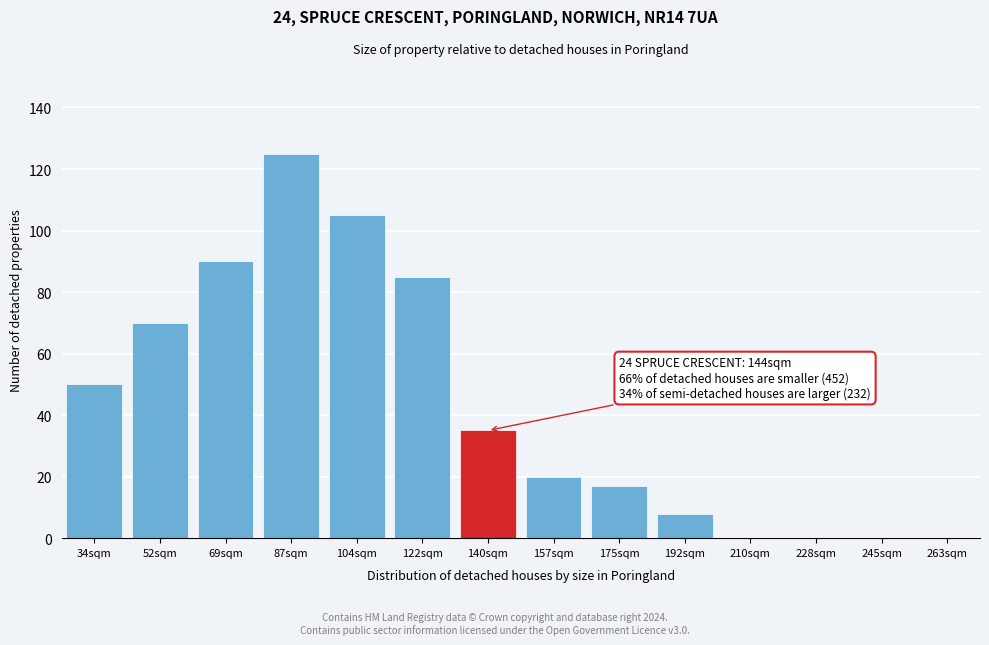

Reading left to right, what are all the values shown in this chart?

34sqm=50	52sqm=70	69sqm=90	87sqm=125	104sqm=105	122sqm=85	140sqm=35	157sqm=20	175sqm=17	192sqm=8	210sqm=0	228sqm=0	245sqm=0	263sqm=0